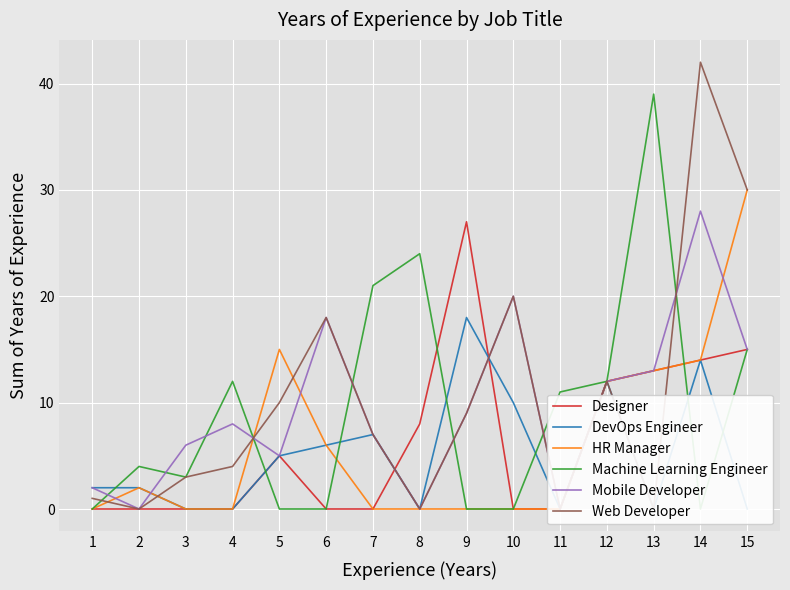

True or false: Machine Learning Engineer and Designer intersect in this chart.

True